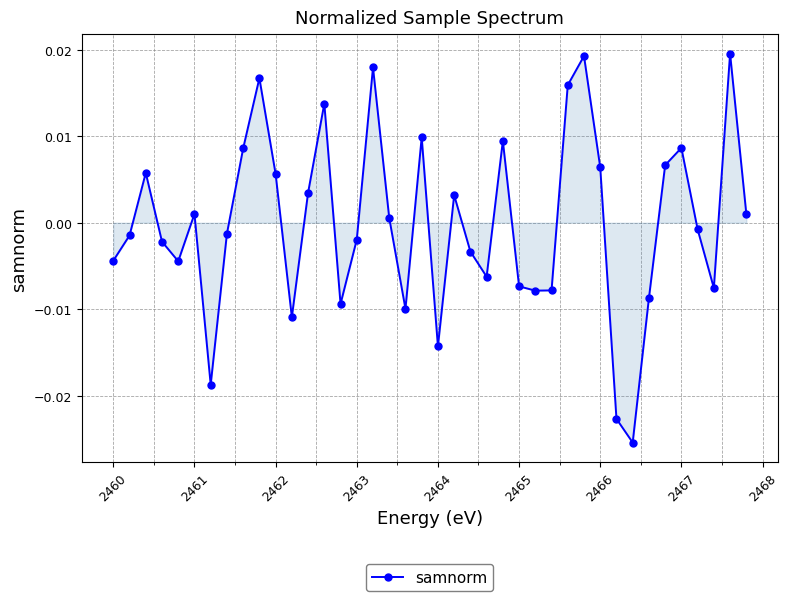

How many values are below zero?

21